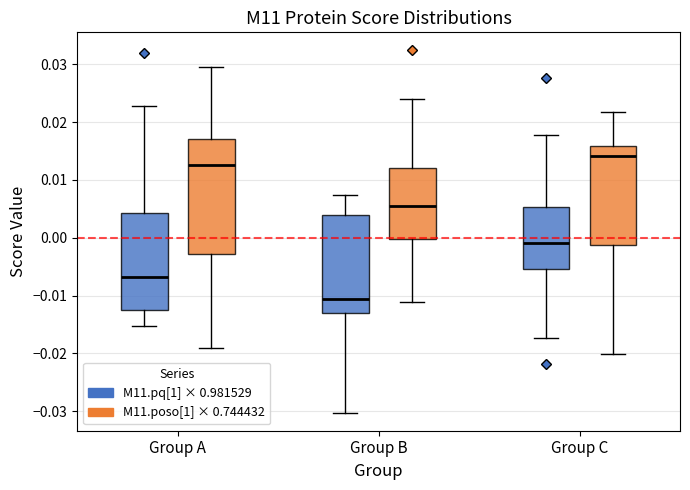

Where does the lower whisker of the box for Group B (M11.poso[1] × 0.744432) end on the y-axis? The values are not printed on the chart, so give them approximately, as read against the axis.

-0.011